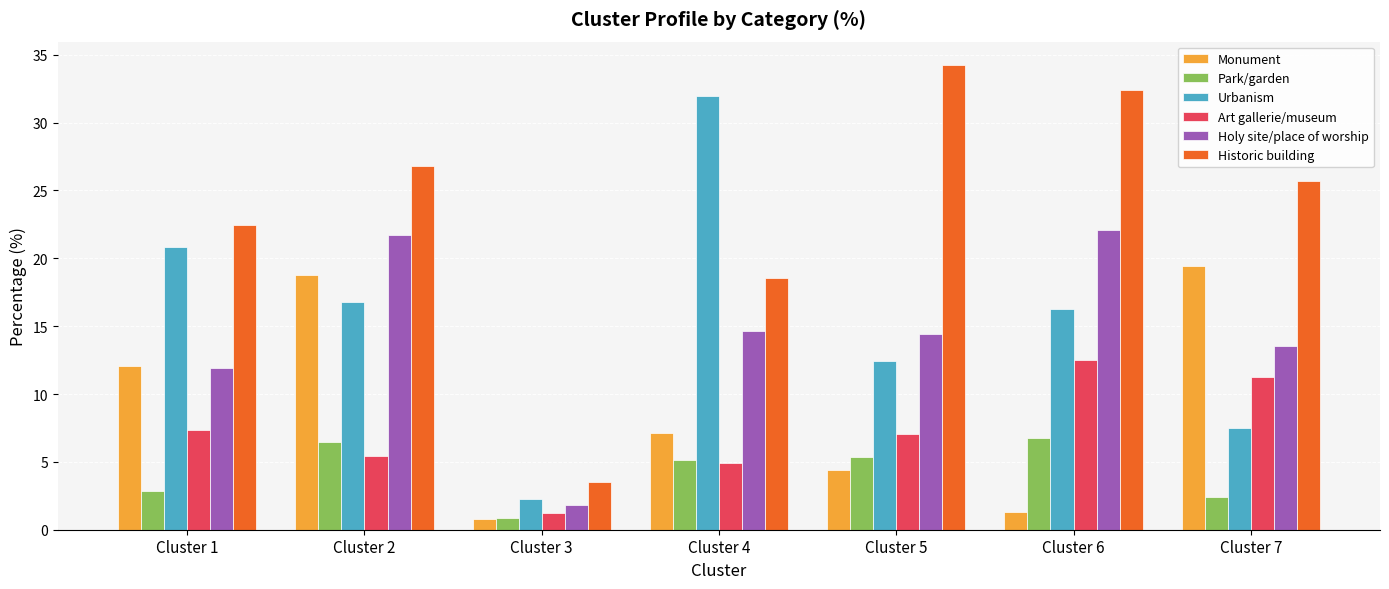

Which series has the largest total across all categories?

Historic building